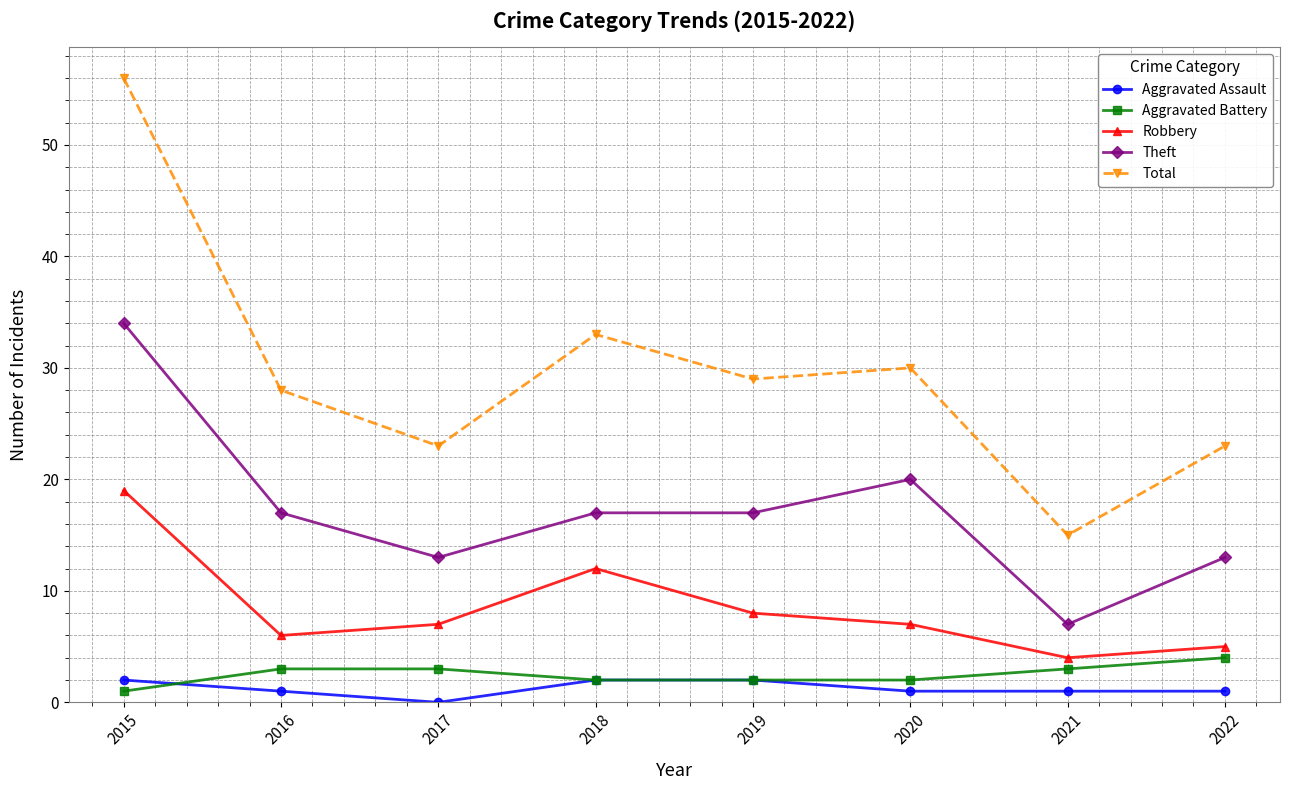

Is this an area chart (filled region under the line)?

No